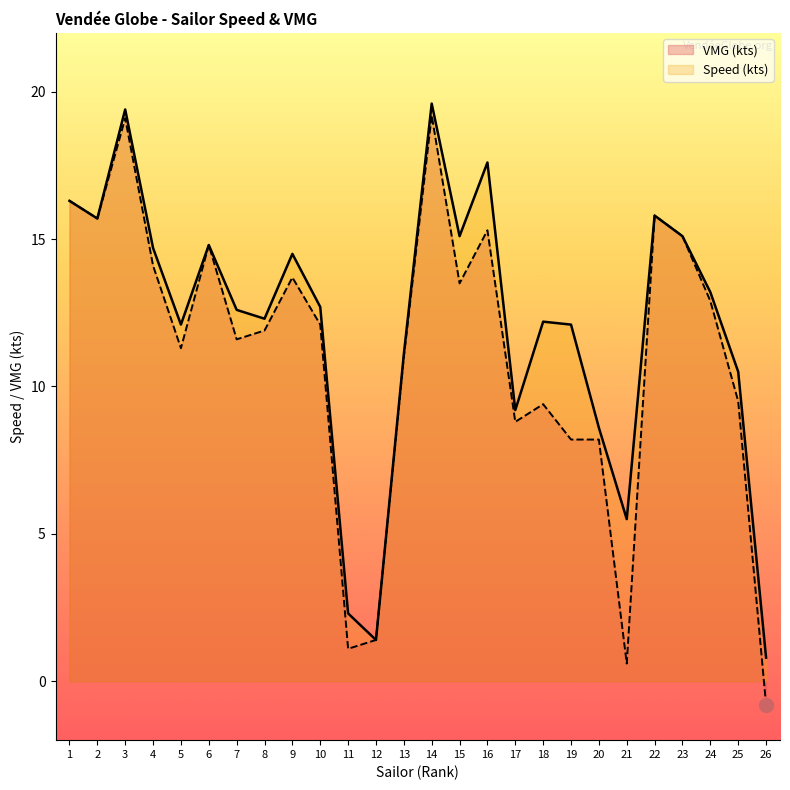

Read the Speed (kts) value at 16.

17.6